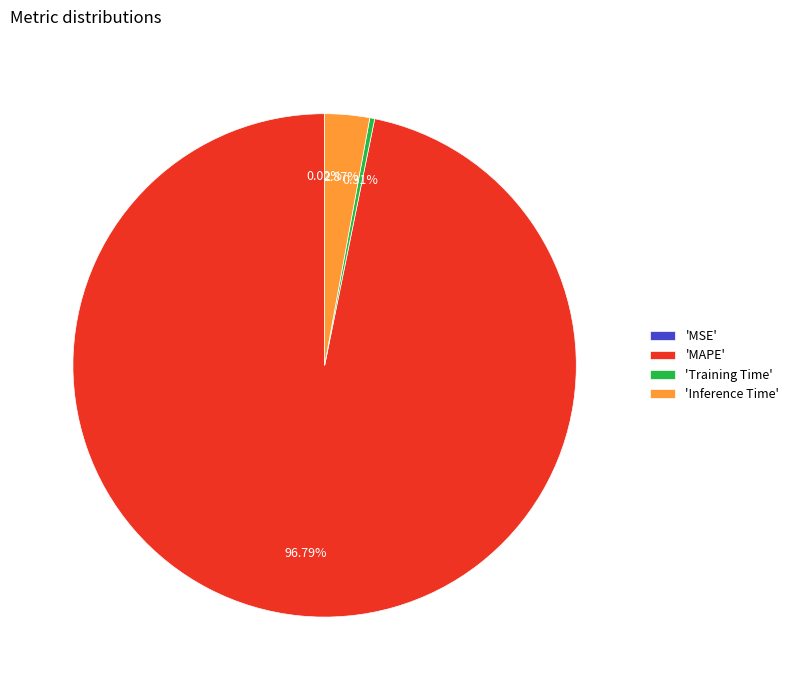

Does 'Training Time' account for over 50% of the chart?

No